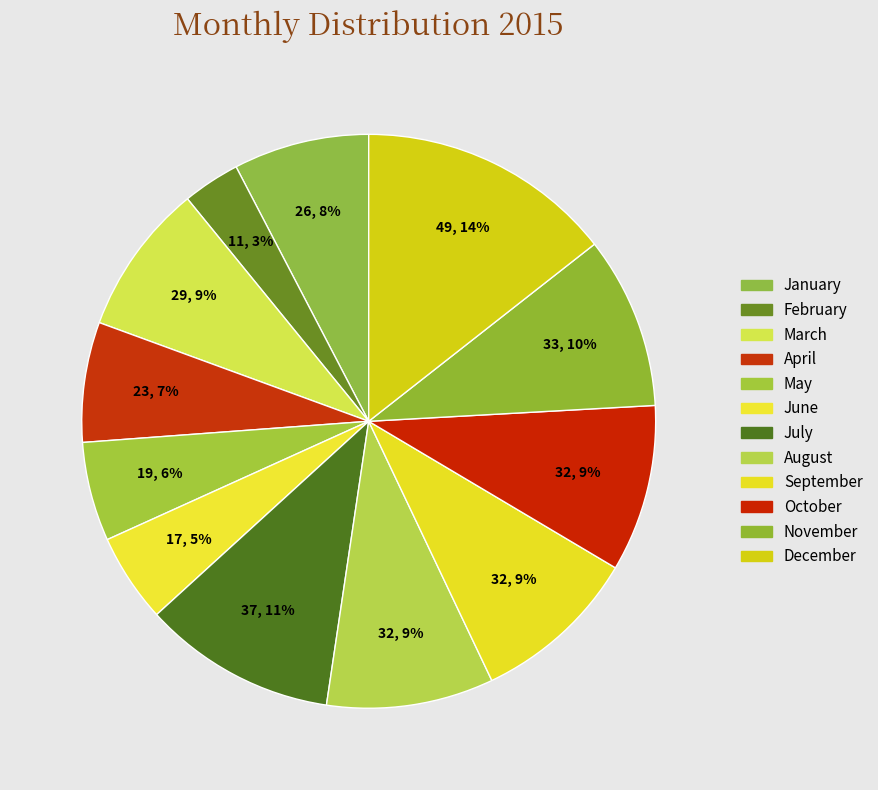

To the nearest percent, what is the combined percentage of October and November?

19%